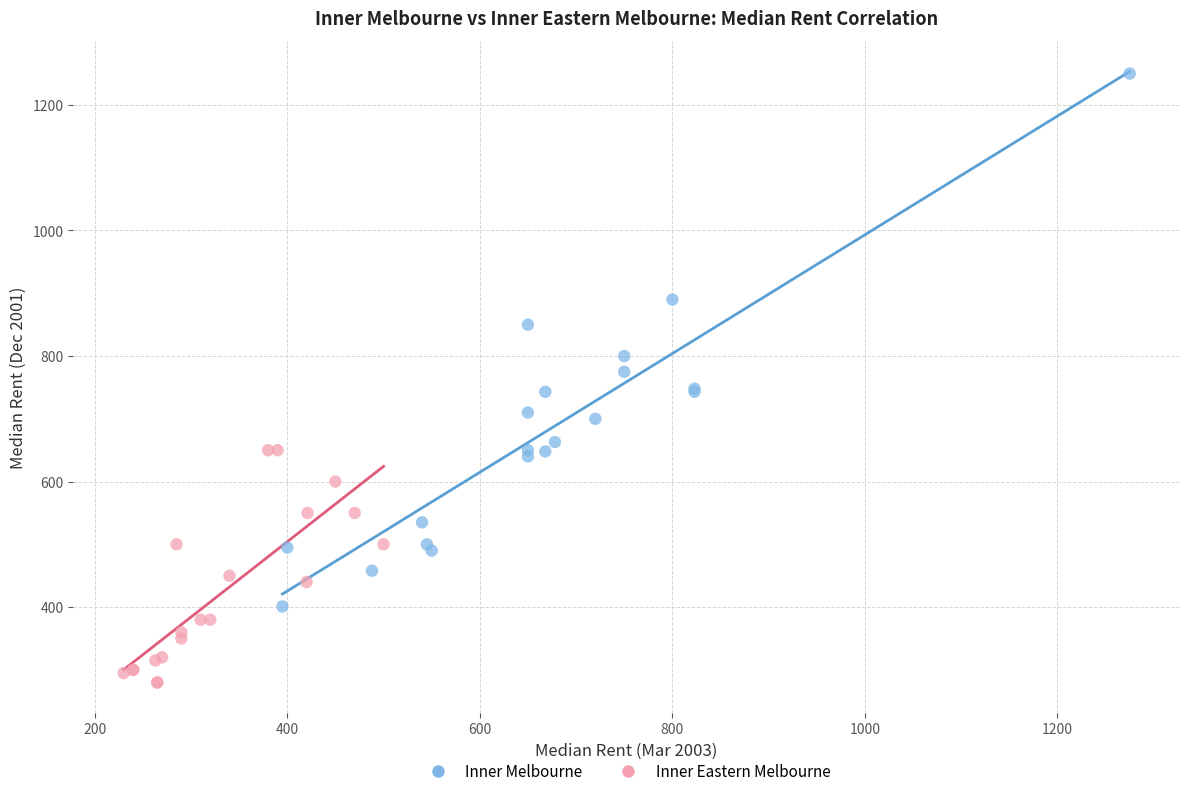

Which series contains the highest Y value?

Inner Melbourne